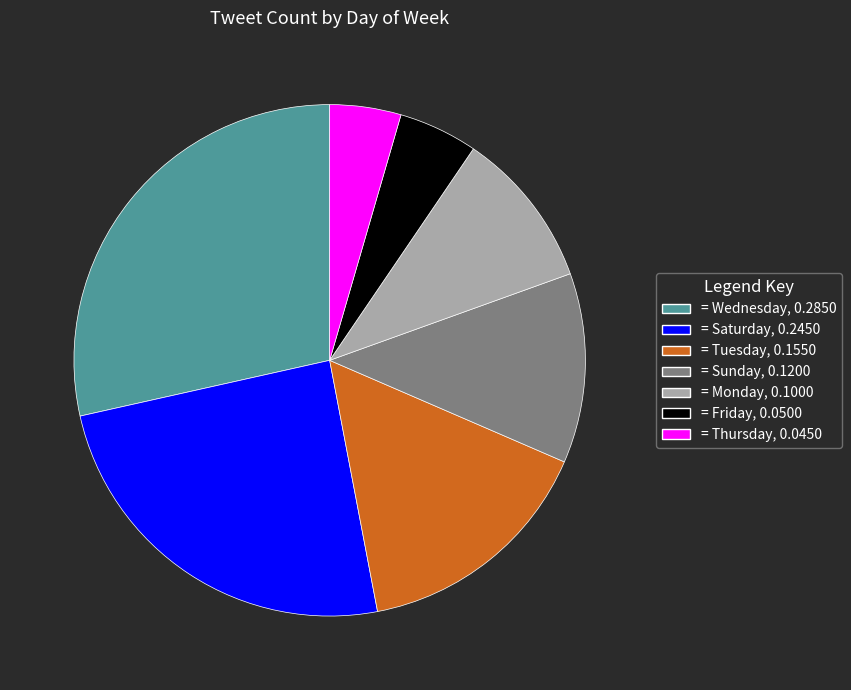

Does any single category account for the majority?

No